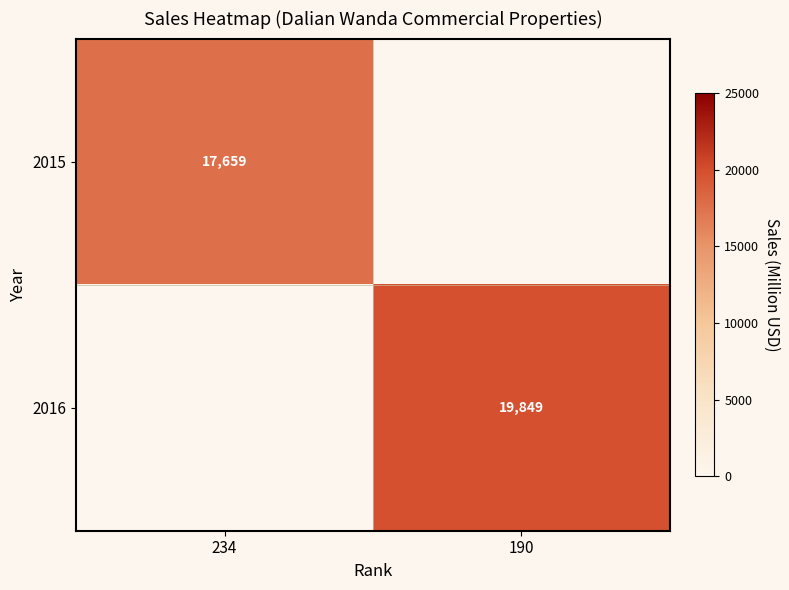

The value of 2015 at 234 is 28090. True or false?

False